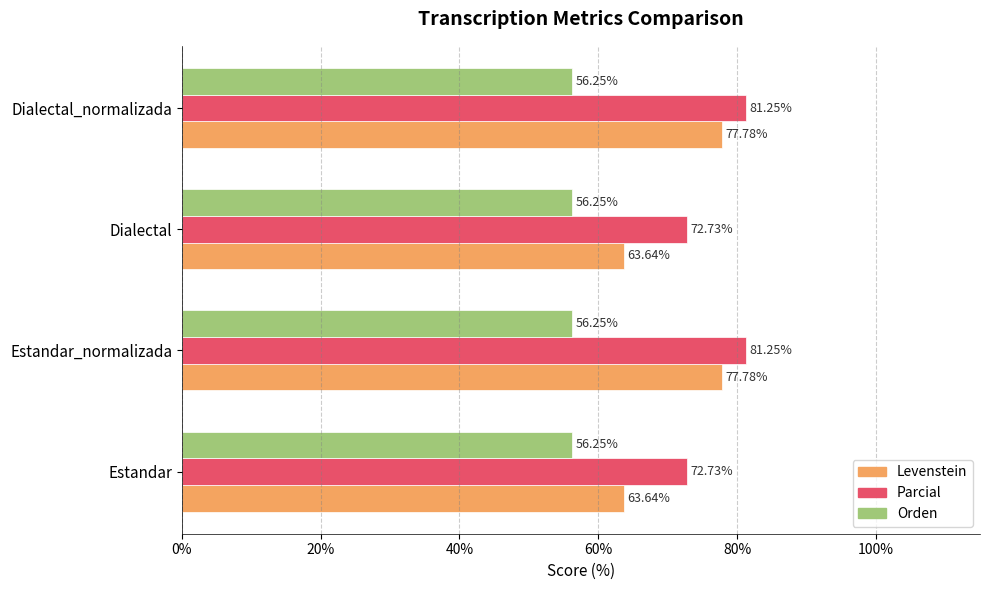

Is the value of Parcial at Dialectal_normalizada greater than the value of Levenstein at Estandar_normalizada?

Yes